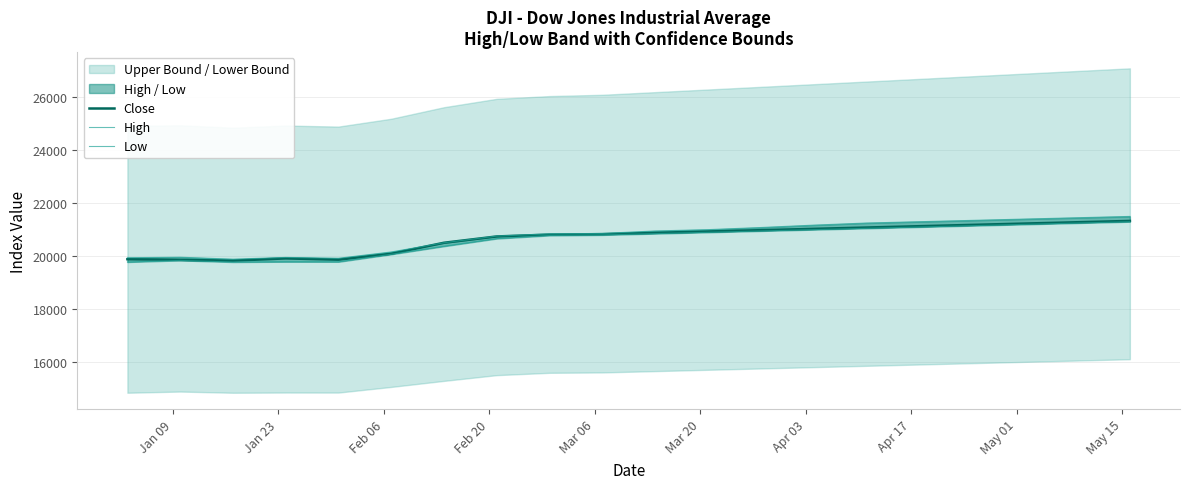

How many values in the Low series exceed 20850?

9